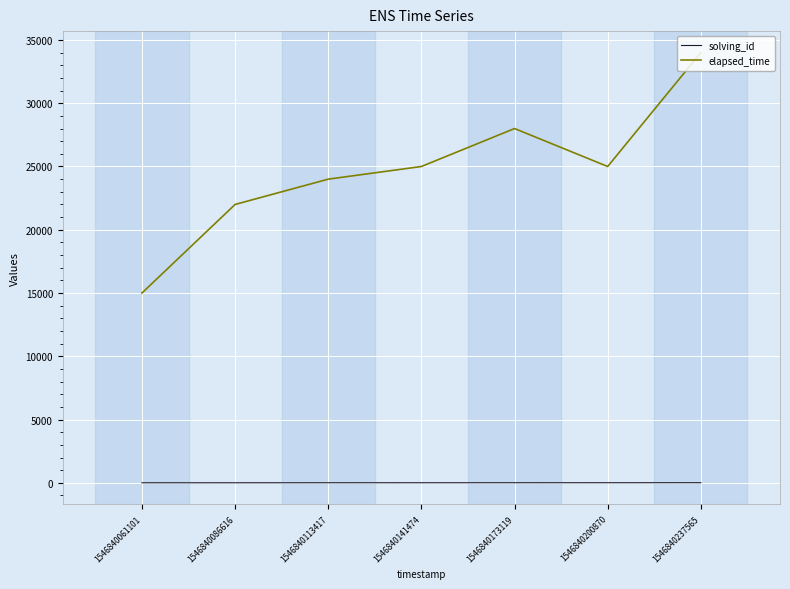

True or false: elapsed_time and solving_id cross at least once.

False